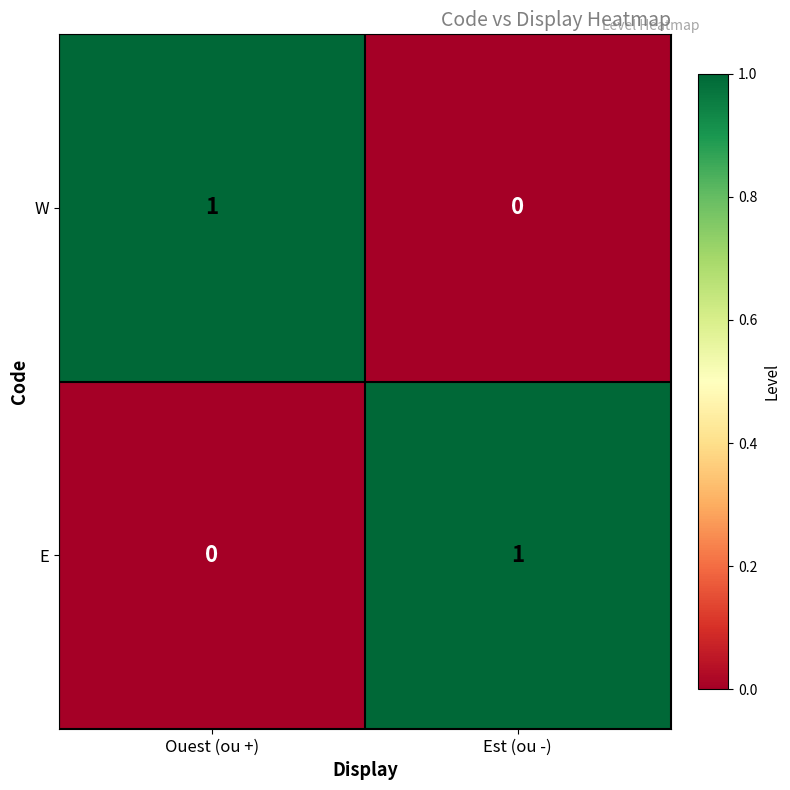

Which category has the highest value in the W series?

Ouest (ou +)